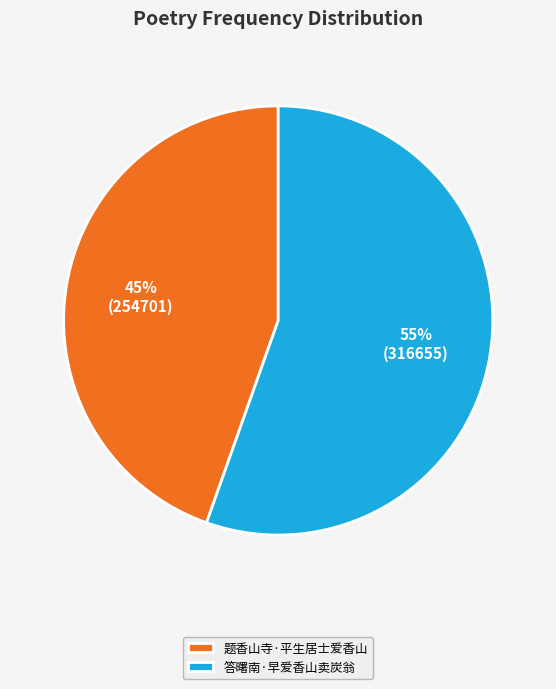

Which has a higher value, 答曙南·早爱香山卖炭翁 or 题香山寺·平生居士爱香山?

答曙南·早爱香山卖炭翁